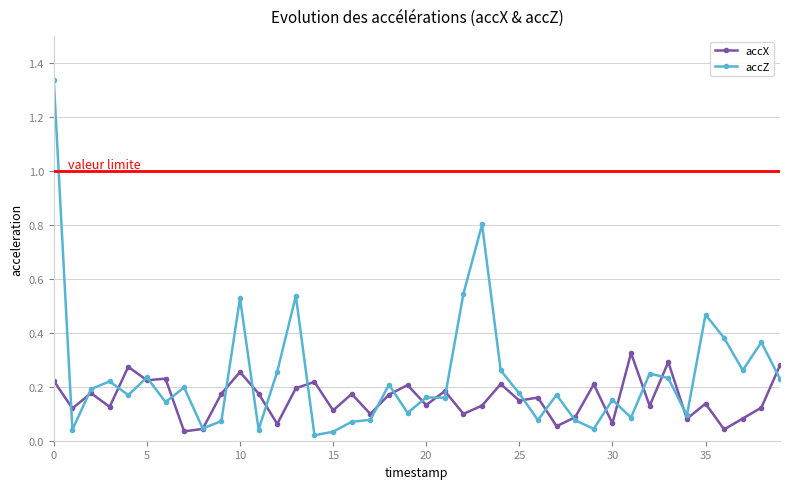

How many lines are shown in the chart?

2